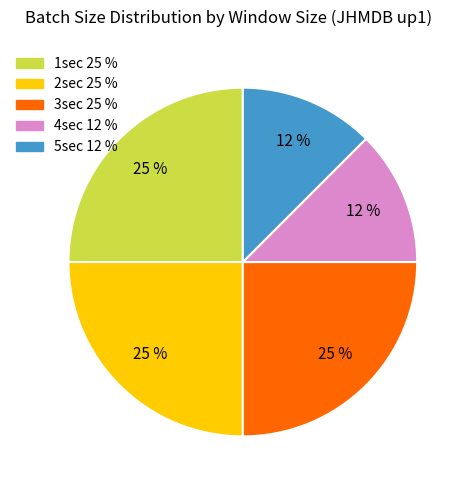

To the nearest percent, what is the average slice percentage?

20%